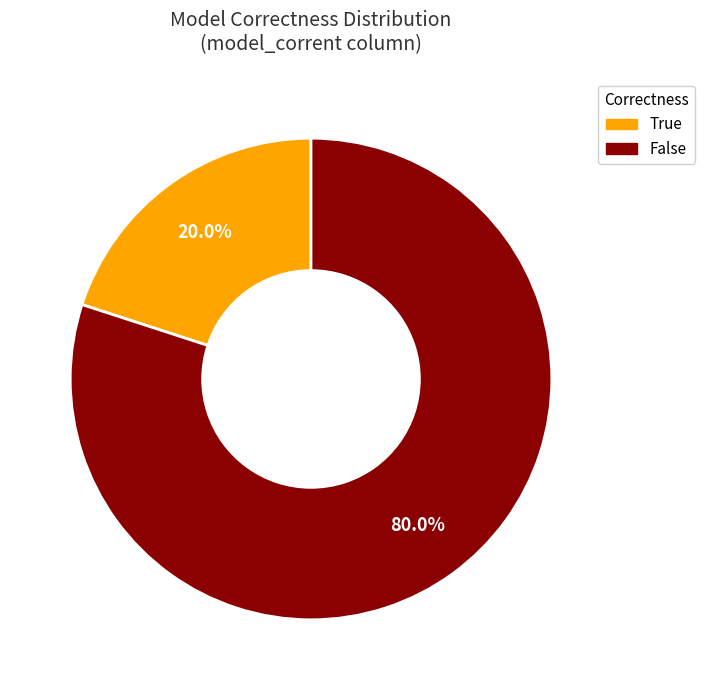

To the nearest percent, what portion does False represent?

80%